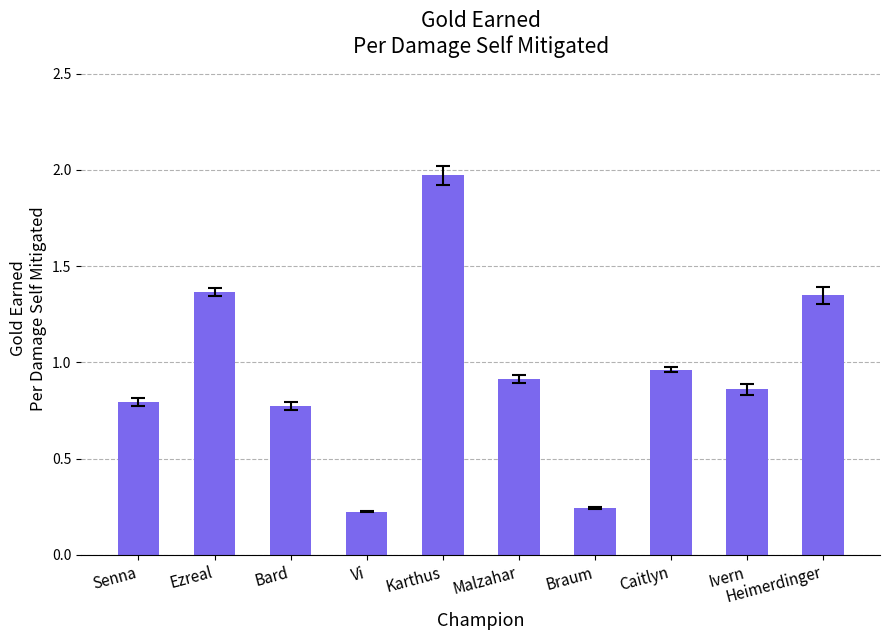

The value at Bard is 1.1. True or false?

False